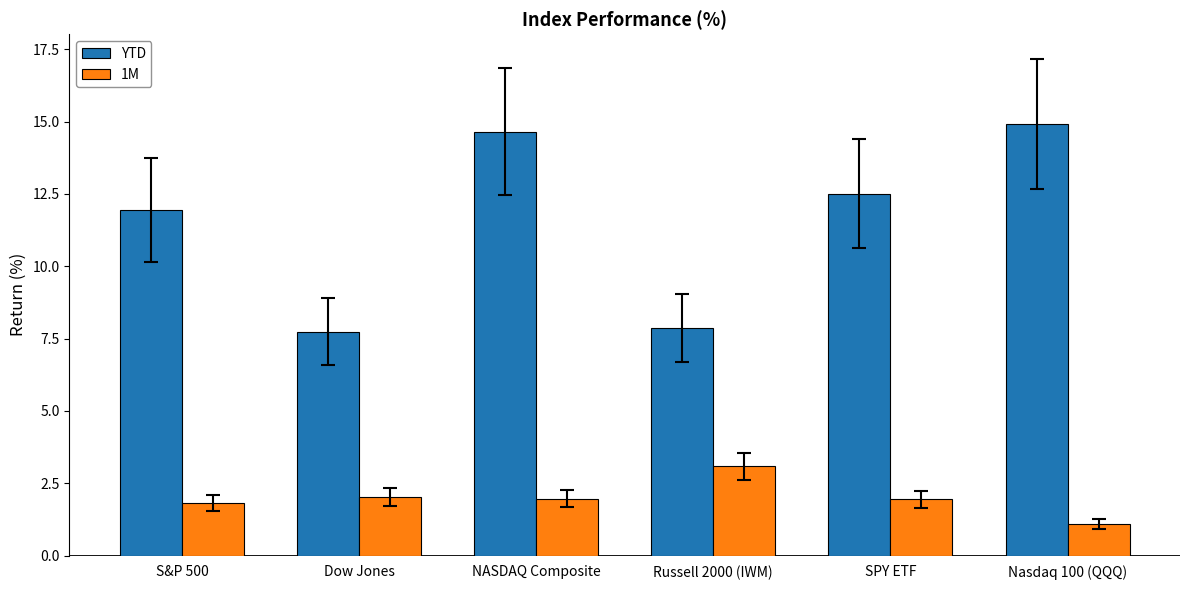

List the series in order of their peak value, lowest first.

1M, YTD